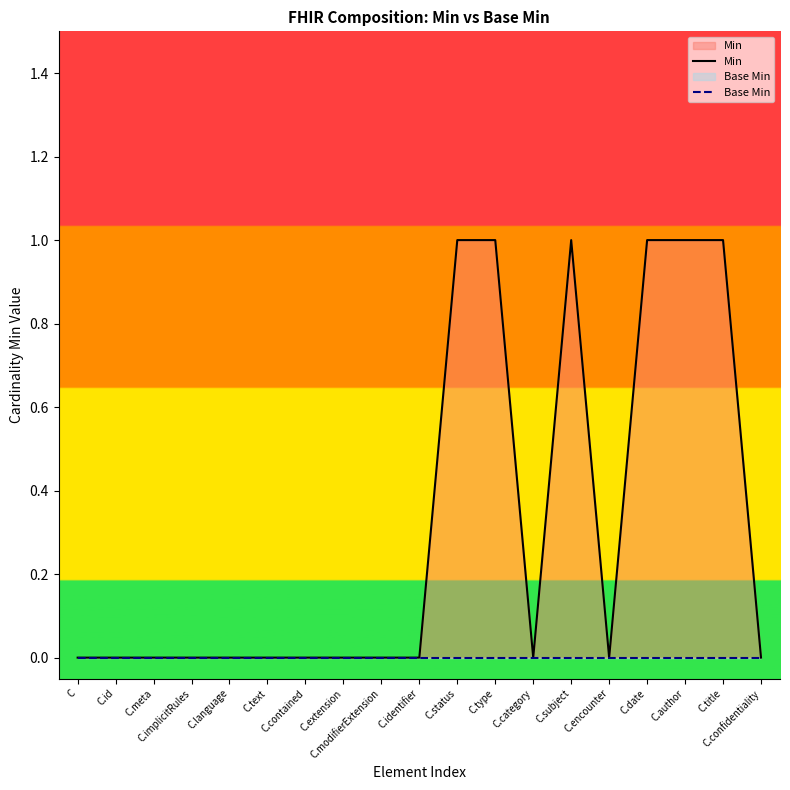

Rank the series by their average value, from lowest to highest.

Base Min, Min